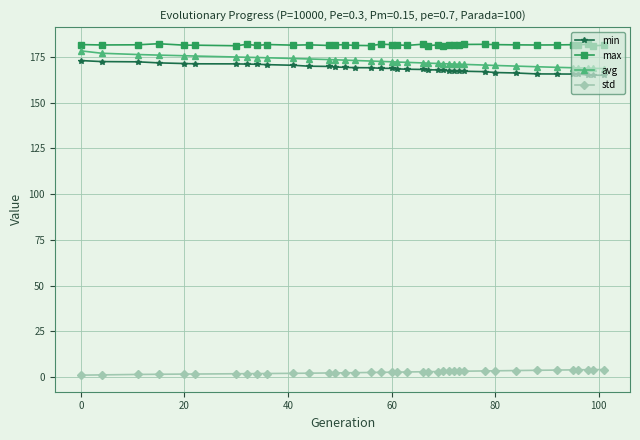

What is the highest value of the avg series?

178.2